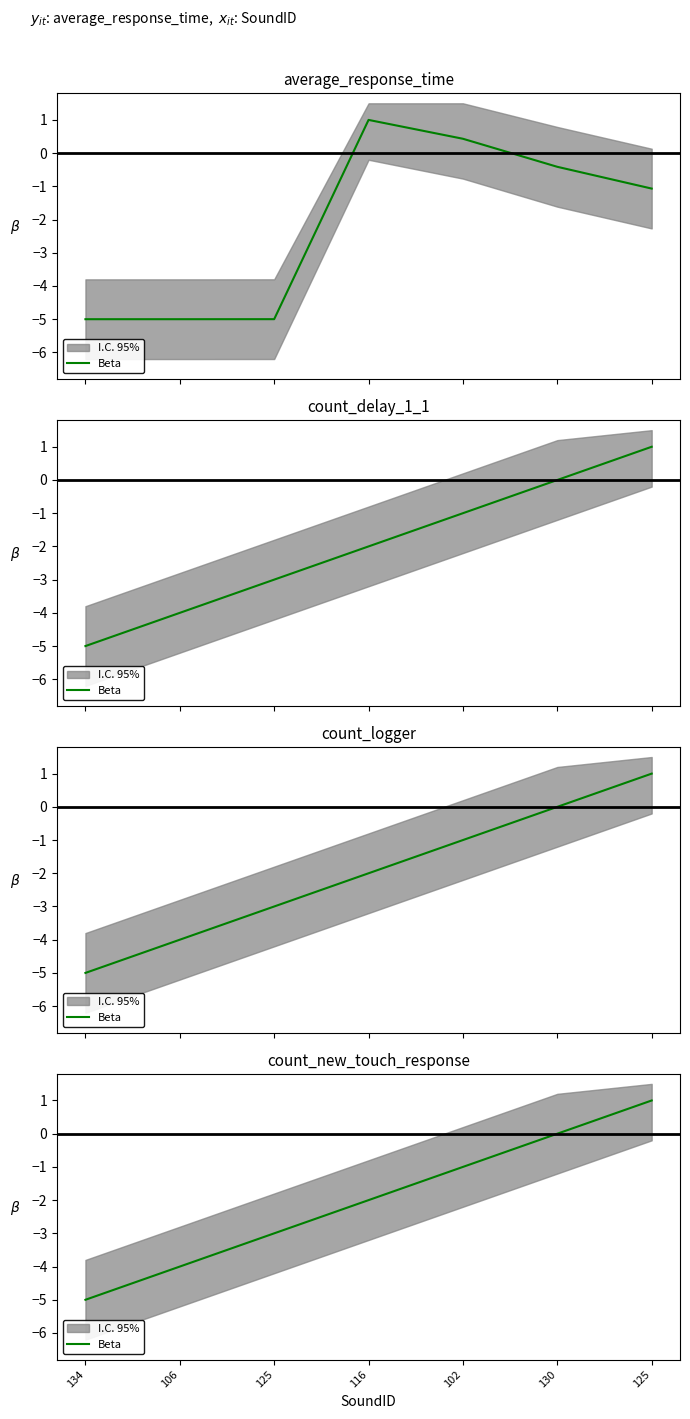

What is the label of the 4th point from the right?

116